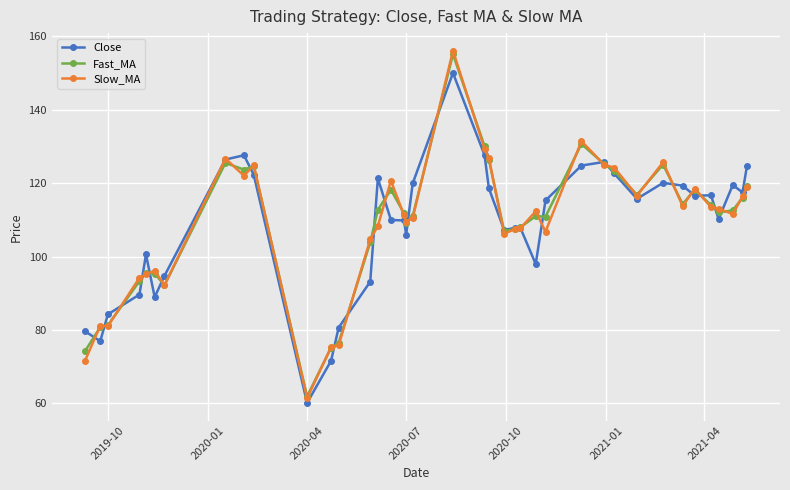

Which series has the largest range (max minus min)?

Slow_MA